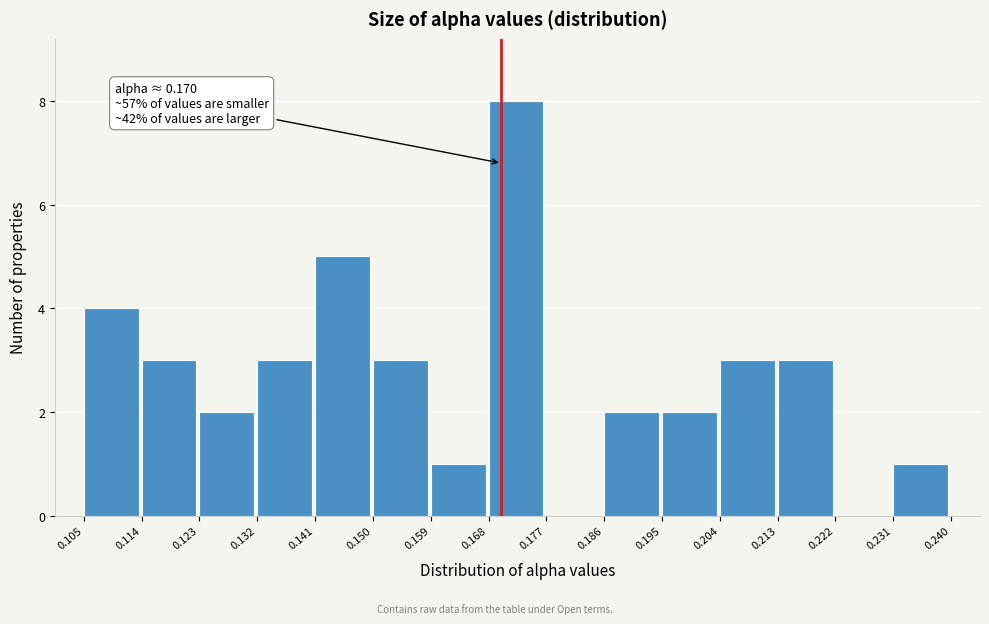

Over which range of the x-axis is the bar tallest?

0.168 to 0.177